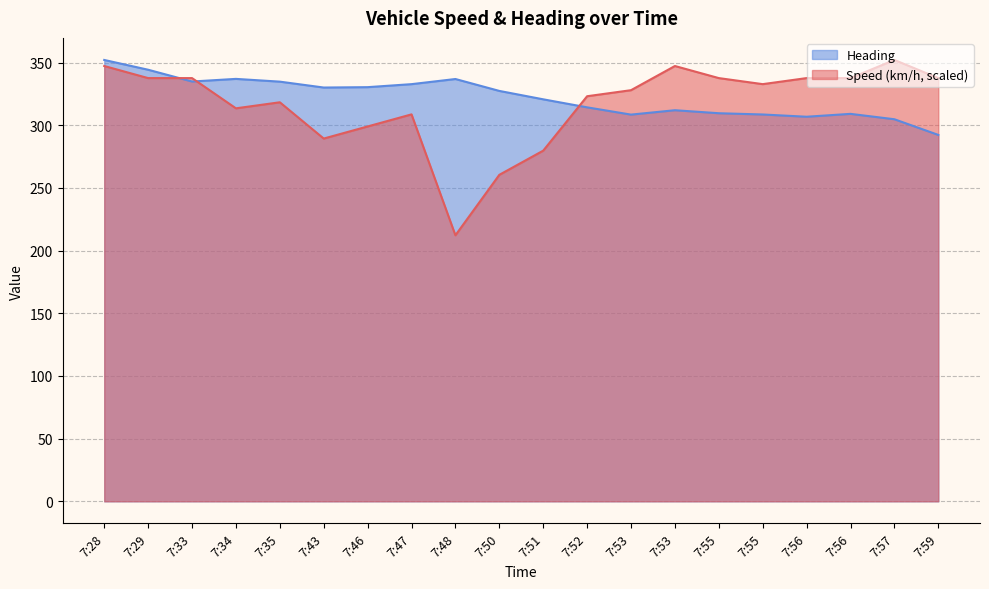

At which category does Heading reach its first local valley?

7:33